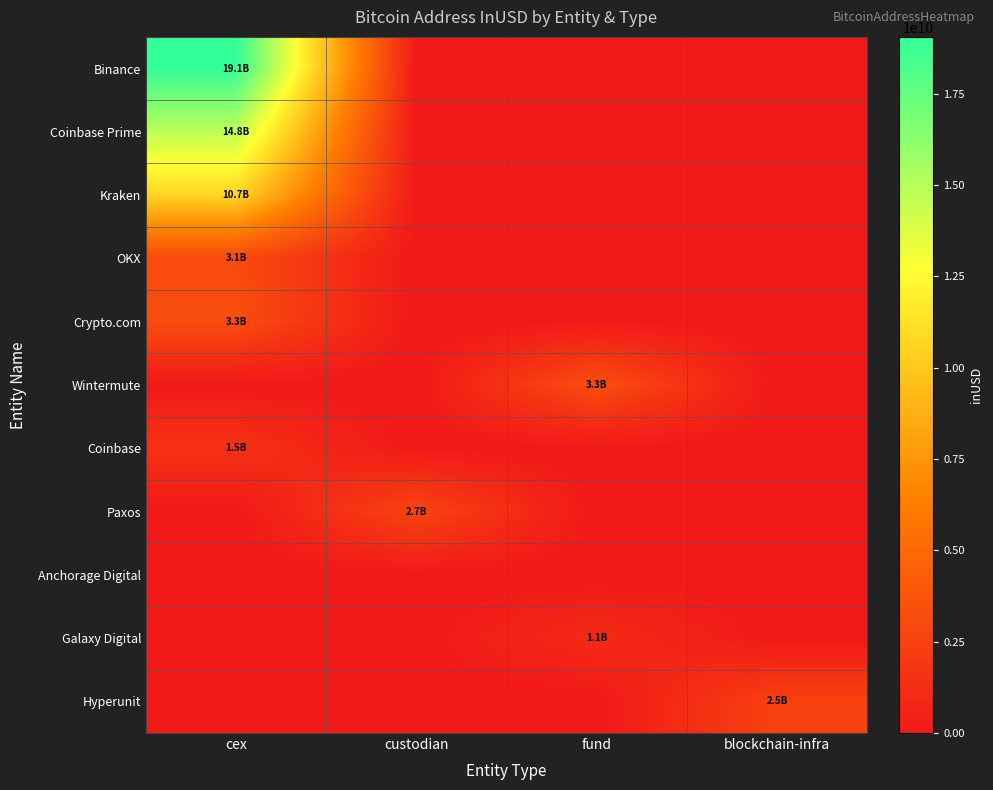

Between blockchain-infra and custodian, which is larger?

blockchain-infra